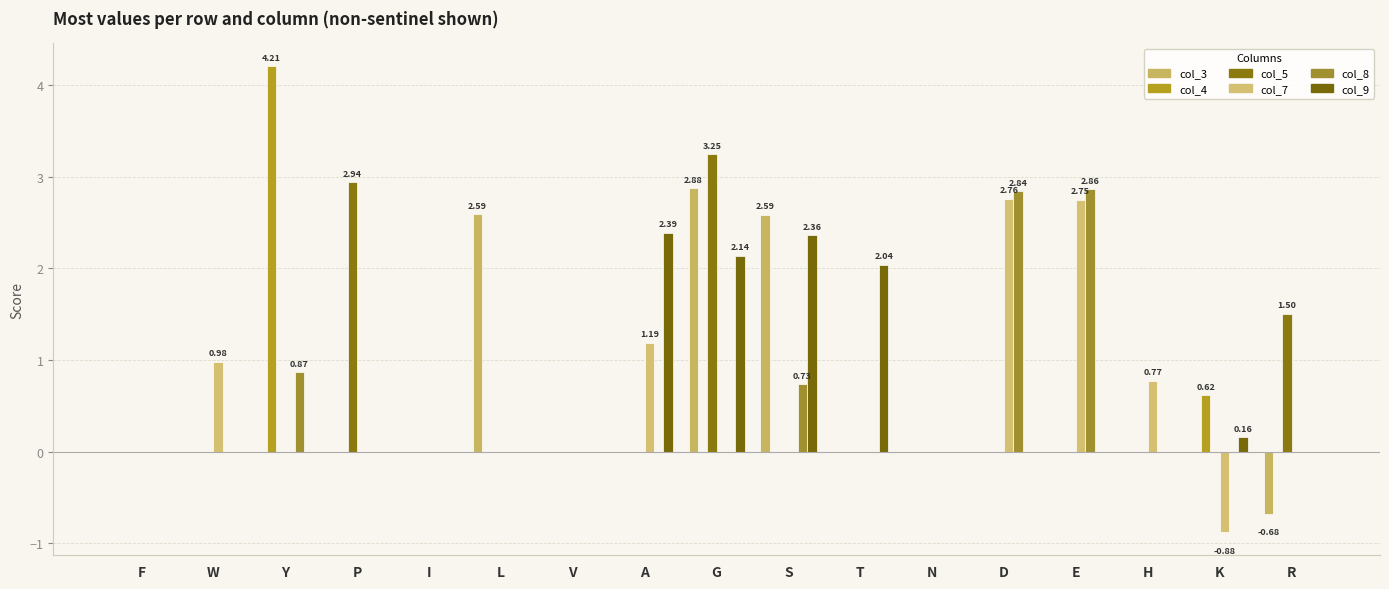

What are all the series names shown in the legend?

col_3, col_4, col_5, col_7, col_8, col_9